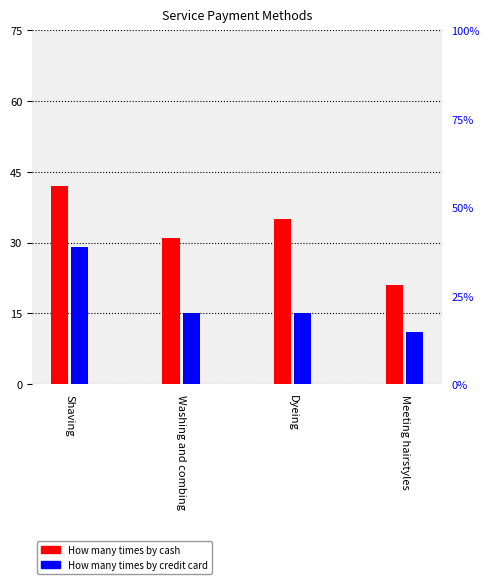

Reading right to left, what are all the values shown in this chart?

How many times by cash: 21	35	31	42
How many times by credit card: 11	15	15	29